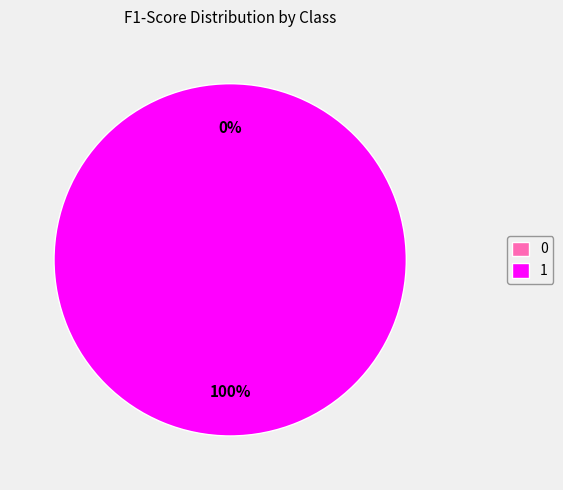

Count the number of slices in the pie.

2